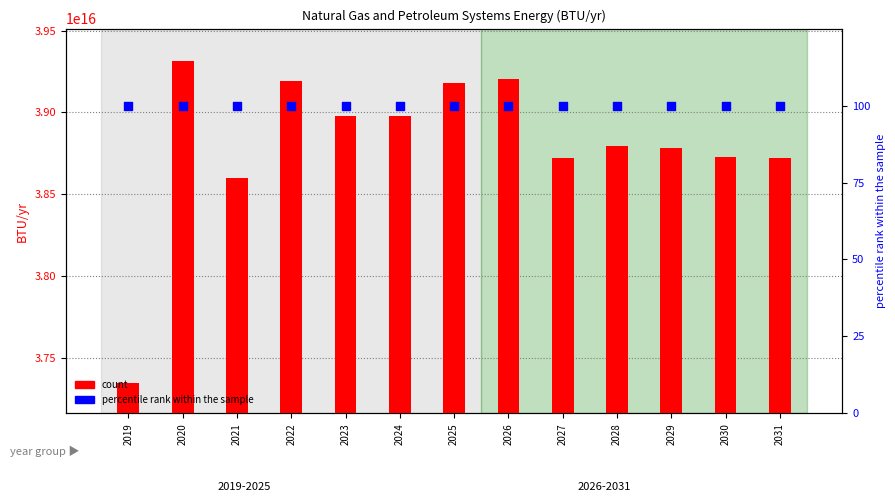

Which series has the largest total across all categories?

count